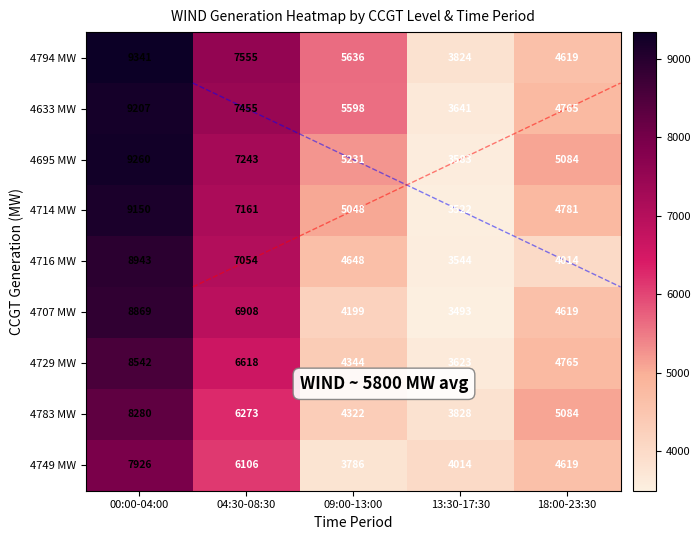

Is it true that 4633 MW equals 9207 at 00:00-04:00?

True